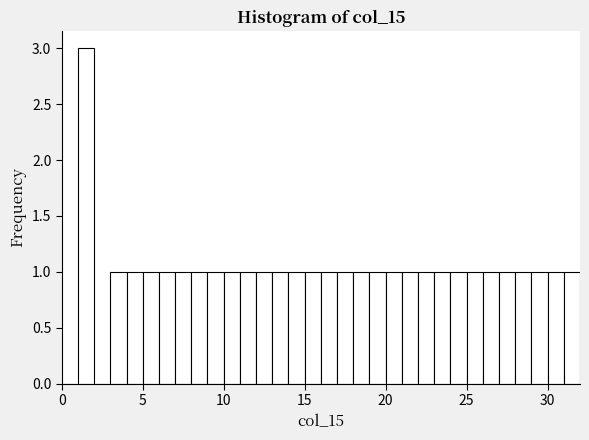

Read against the x-axis, roughly where is the centre of the tallest bar?

1.5